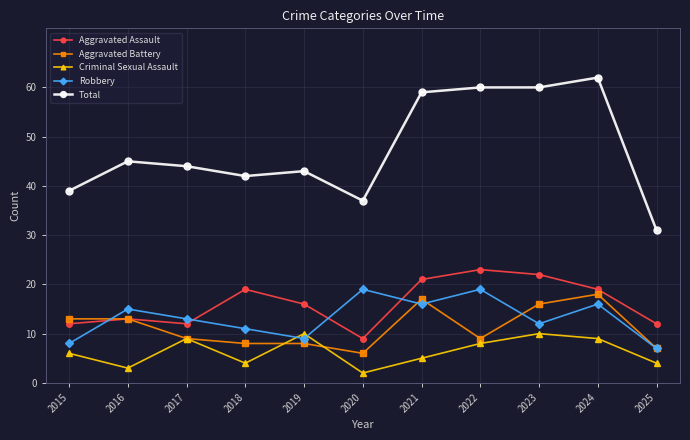

Reading left to right, transcribe all the data shown in this chart.

Aggravated Assault: 2015=12	2016=13	2017=12	2018=19	2019=16	2020=9	2021=21	2022=23	2023=22	2024=19	2025=12
Aggravated Battery: 2015=13	2016=13	2017=9	2018=8	2019=8	2020=6	2021=17	2022=9	2023=16	2024=18	2025=7
Criminal Sexual Assault: 2015=6	2016=3	2017=9	2018=4	2019=10	2020=2	2021=5	2022=8	2023=10	2024=9	2025=4
Robbery: 2015=8	2016=15	2017=13	2018=11	2019=9	2020=19	2021=16	2022=19	2023=12	2024=16	2025=7
Total: 2015=39	2016=45	2017=44	2018=42	2019=43	2020=37	2021=59	2022=60	2023=60	2024=62	2025=31